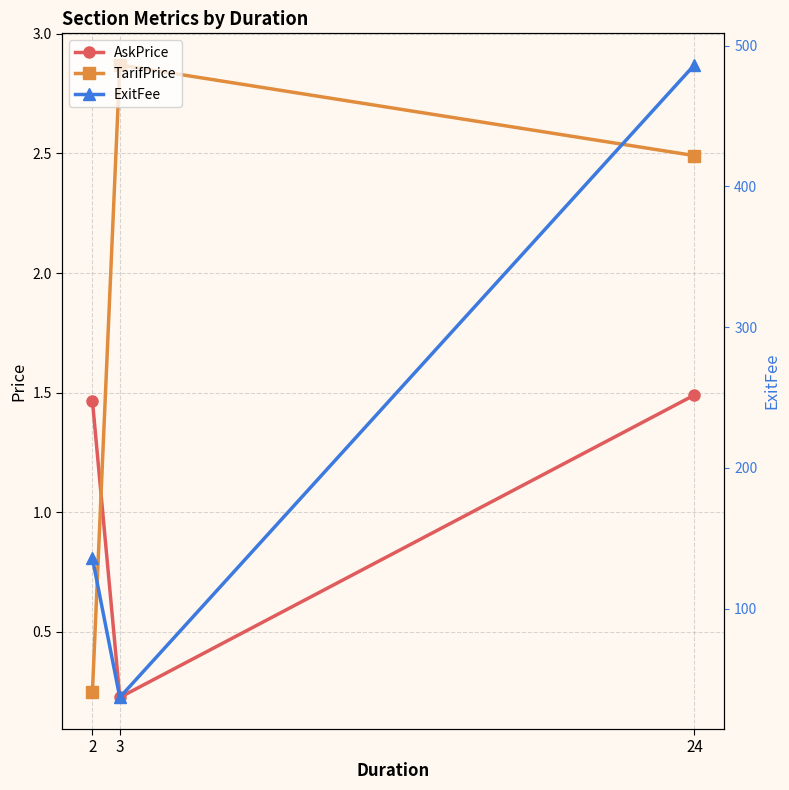

Reading left to right, extract all data points from this chart.

AskPrice: 2=1.5	3=0.2	24=1.5
TarifPrice: 2=0.3	3=2.9	24=2.5
ExitFee: 2=135.6	3=36.9	24=486.3